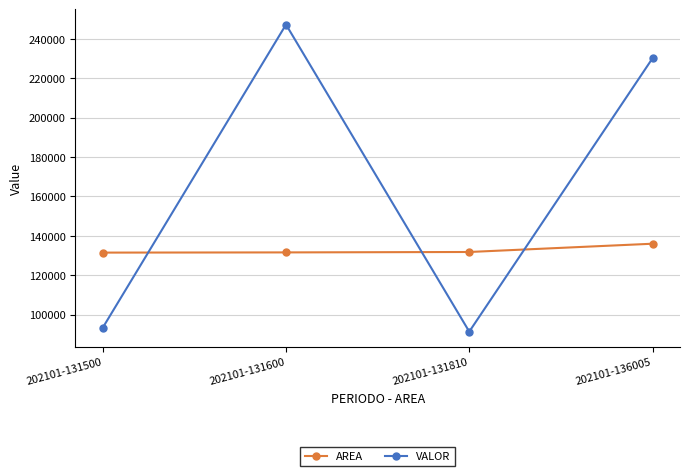

After their last crossing, which series has the higher values: AREA or VALOR?

VALOR